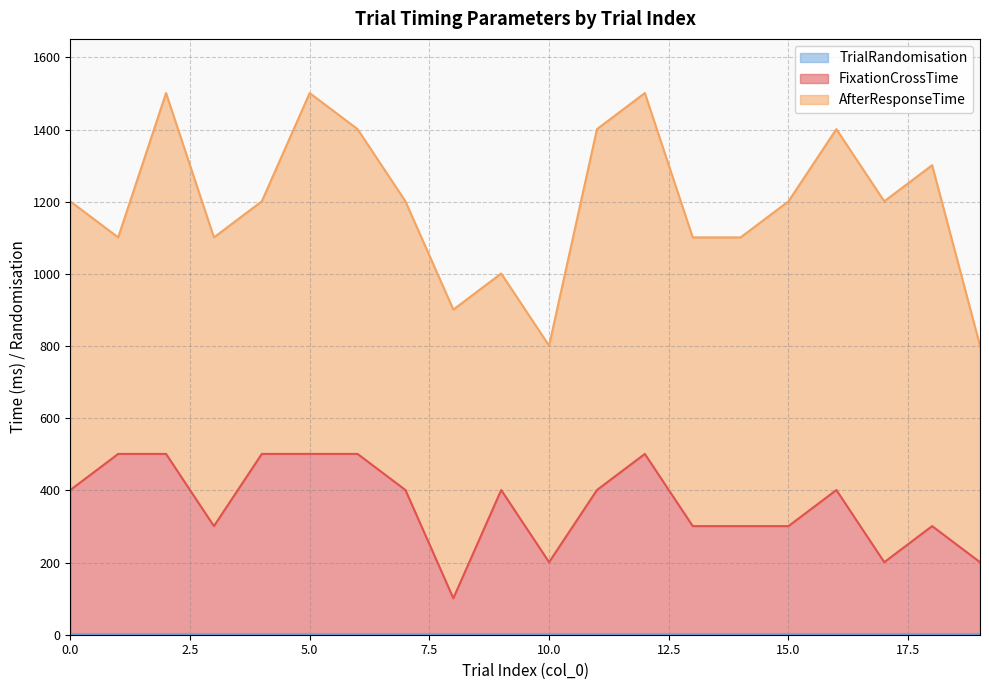

What is the difference between the maximum and minimum values in the FixationCrossTime series?

400